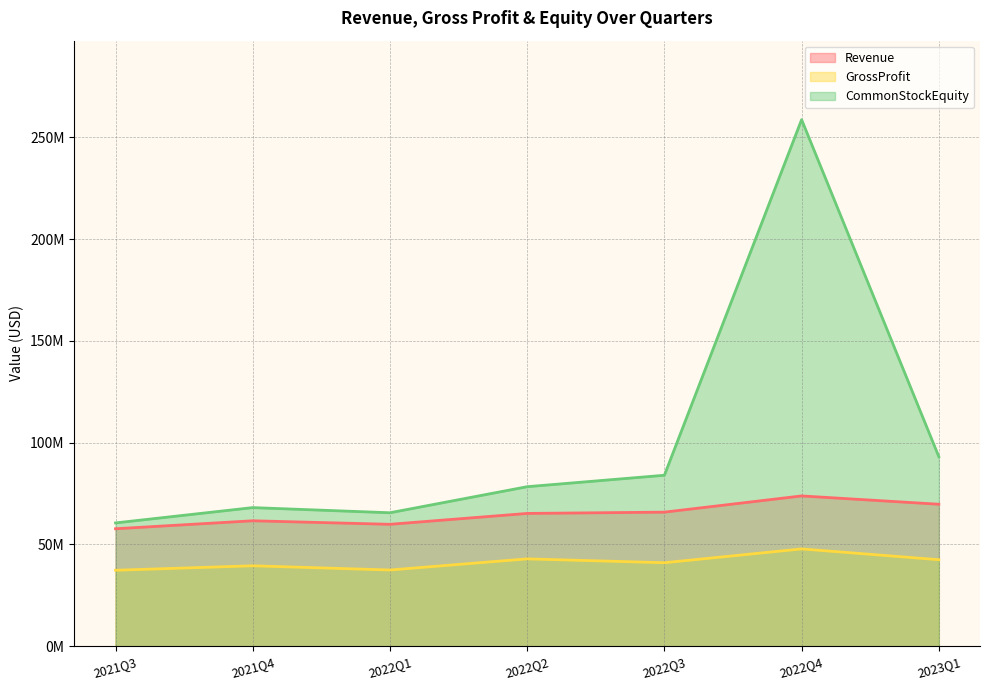

What is the difference between the maximum and minimum values in the Revenue series?

16123000